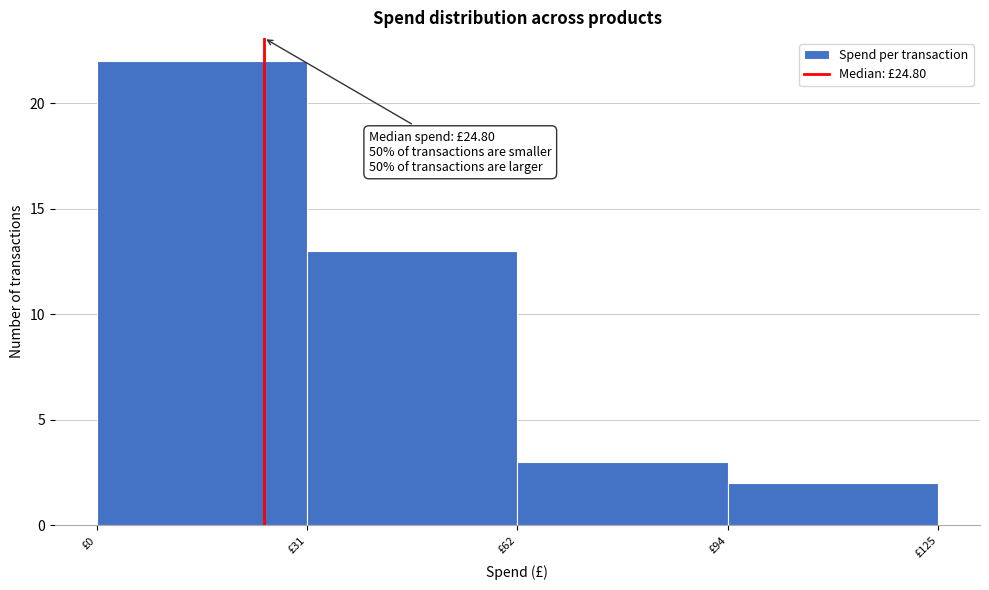

Over which range of the x-axis is the bar tallest?

0 to 30